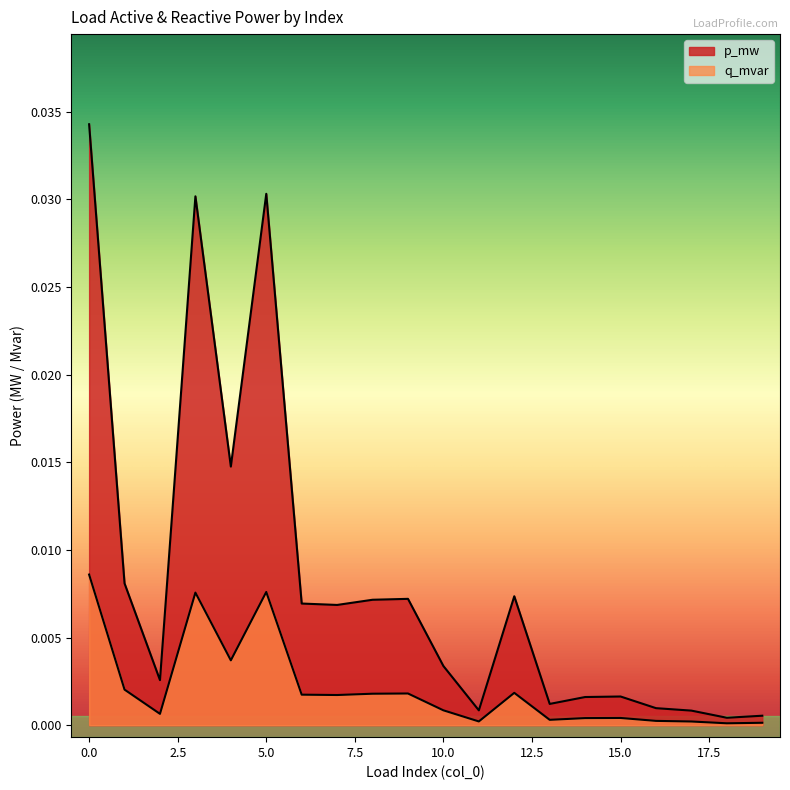

Between 8 and 2, which is larger?

8